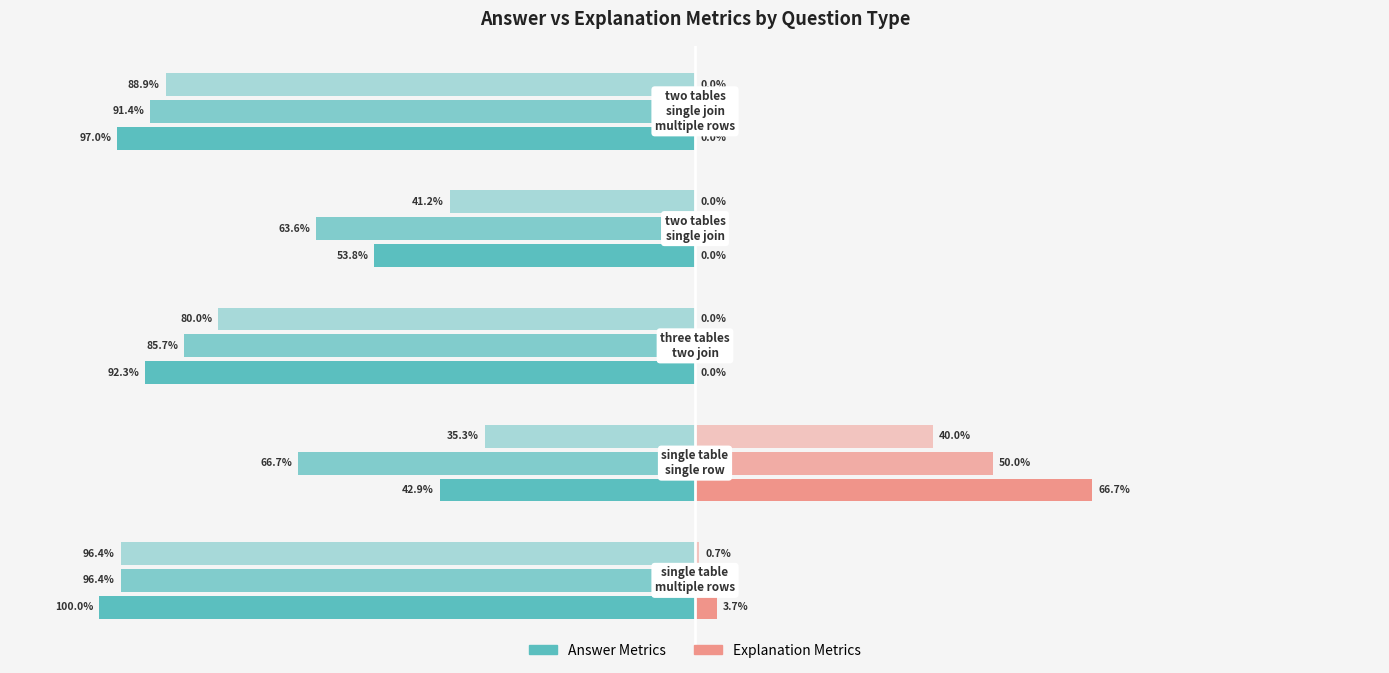

What is the difference between the second highest and minimum values in the recall_ans series?

0.3